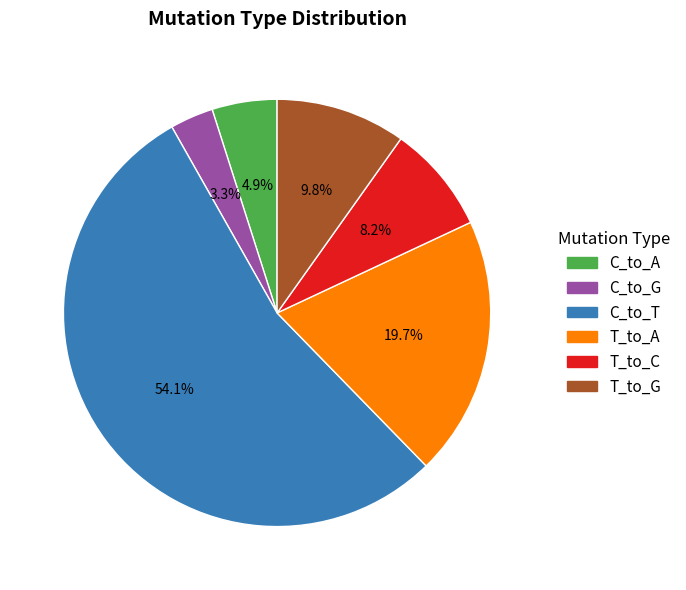

Is there a majority slice in this chart?

Yes